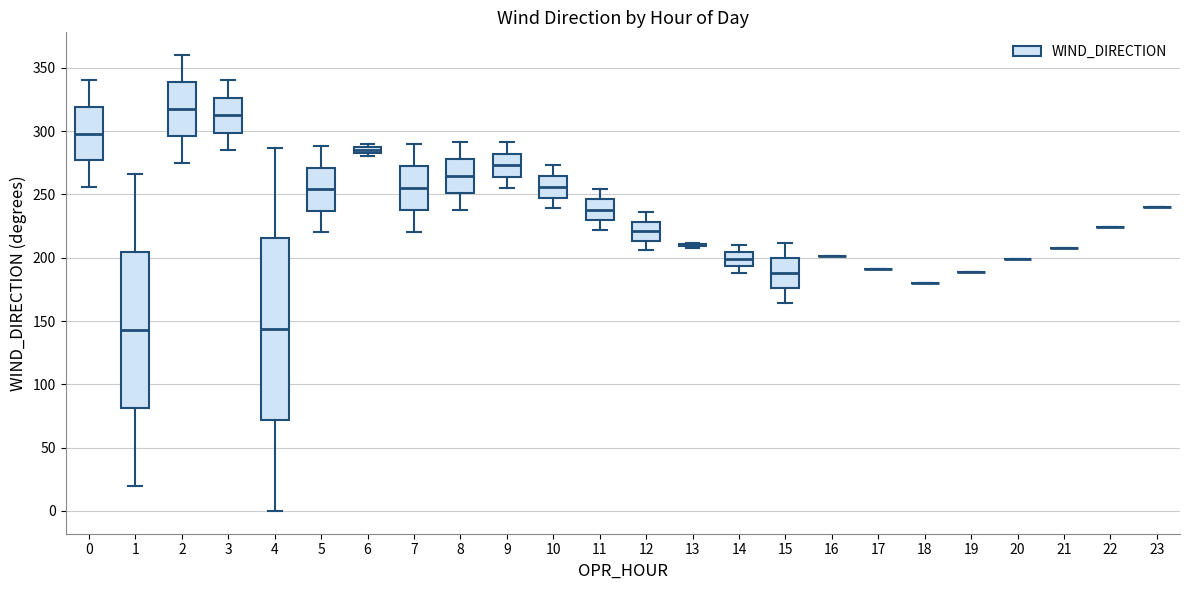

Comparing the boxes themselves (not the whiskers), which one is the tallest?

4